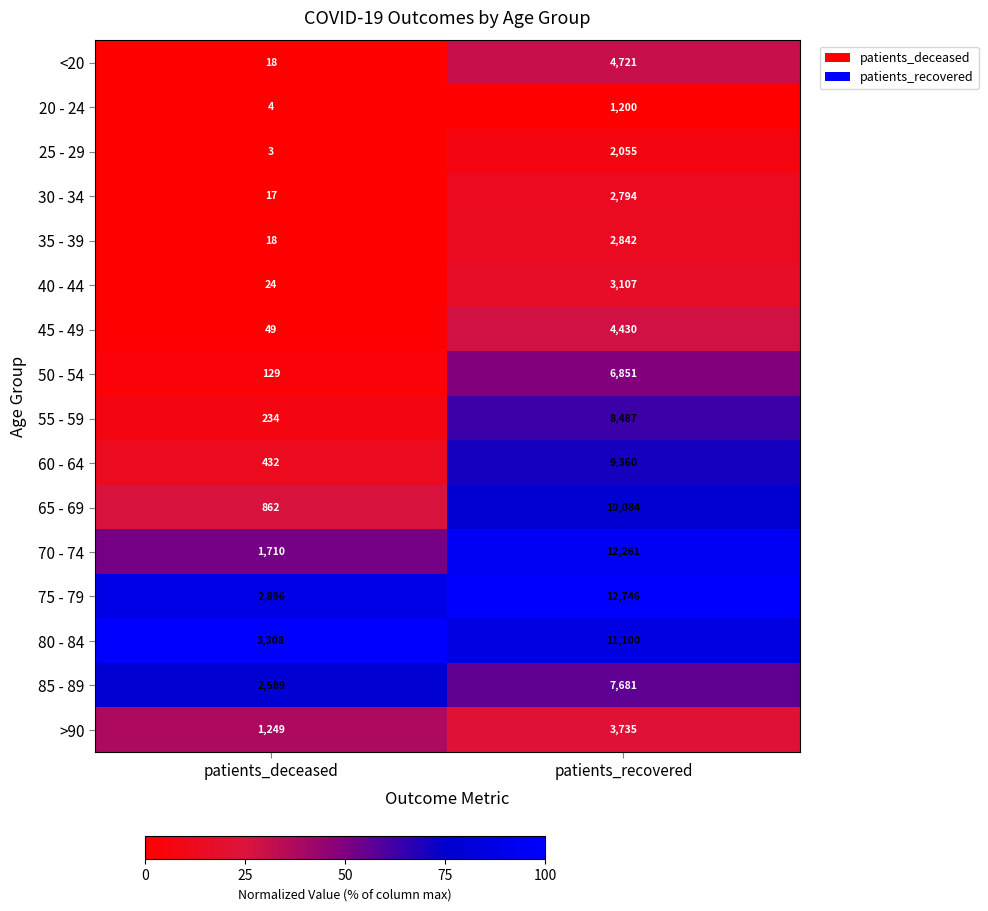

The 75 - 79 series shows 21953 at patients_recovered. True or false?

False